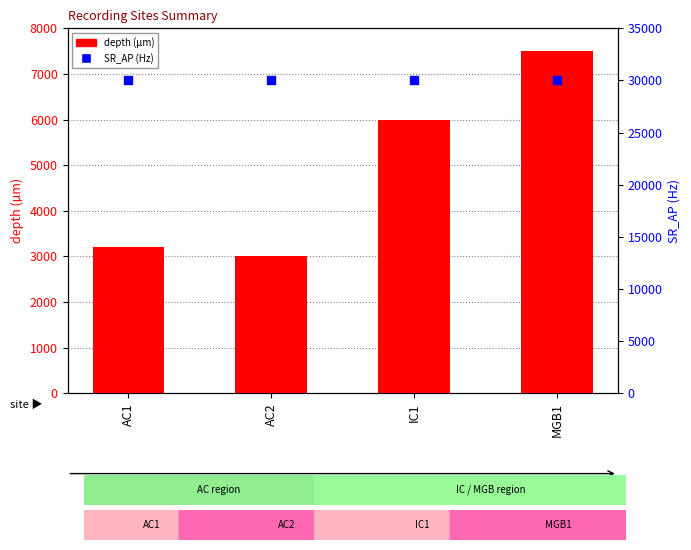

At how many categories does at least one series exceed 26958?

4